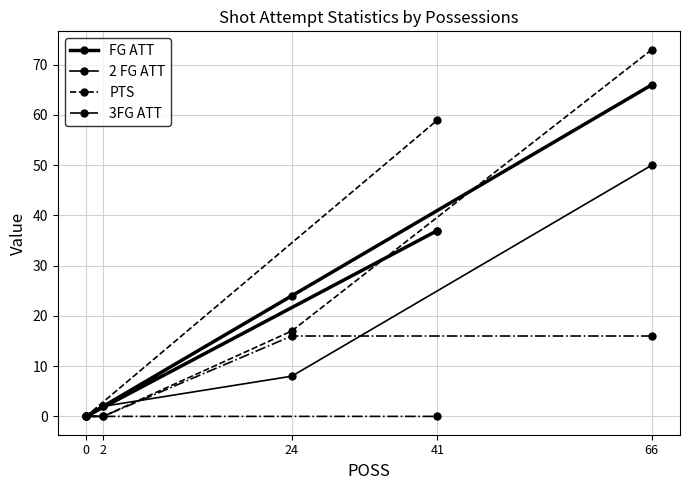

True or false: 2 FG ATT and PTS intersect in this chart.

True